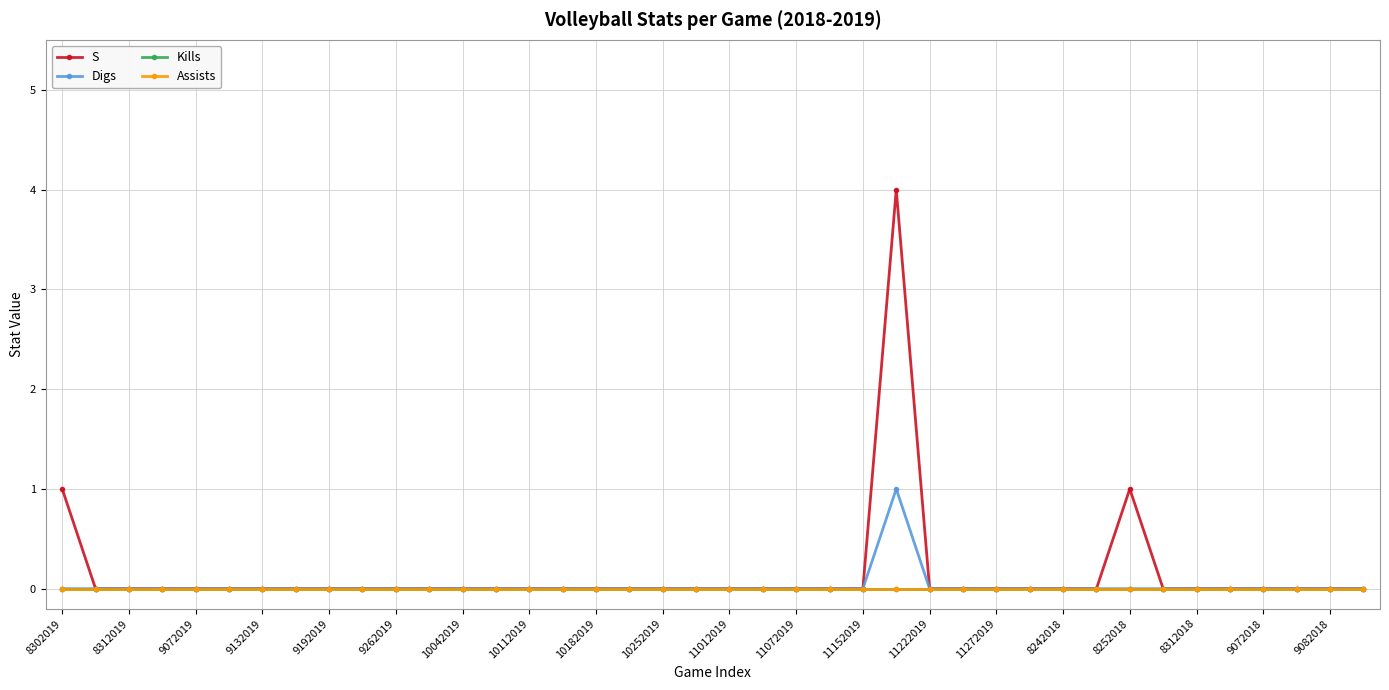

Which series has the widest spread of values?

S